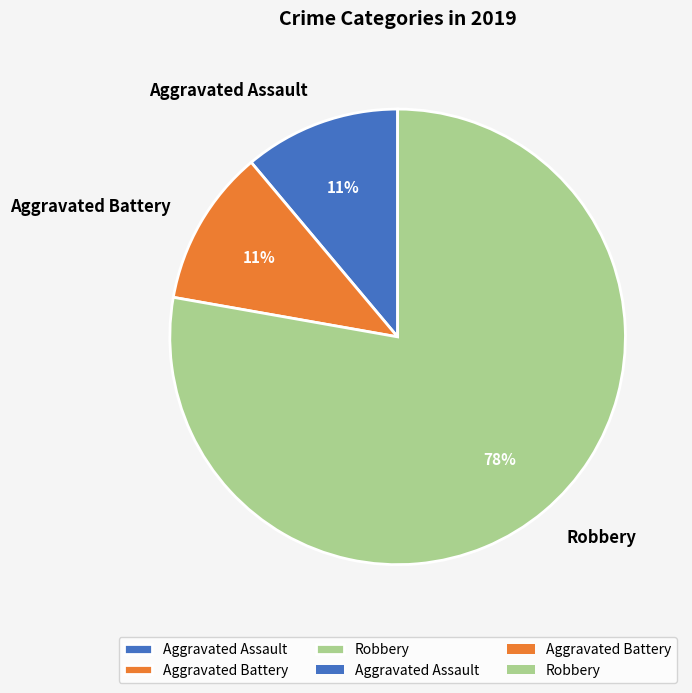

How many segments does this pie chart have?

3